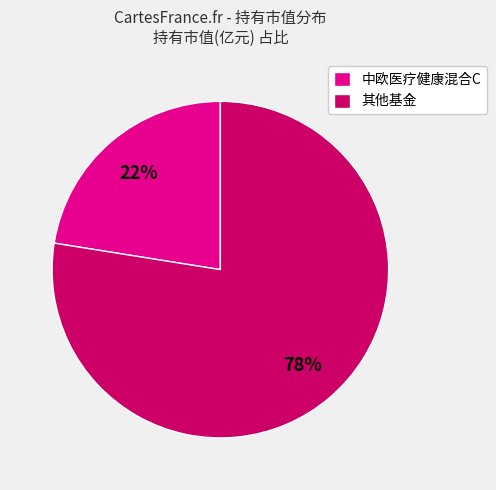

Combined, do 其他基金 and 中欧医疗健康混合C account for over 50%?

Yes